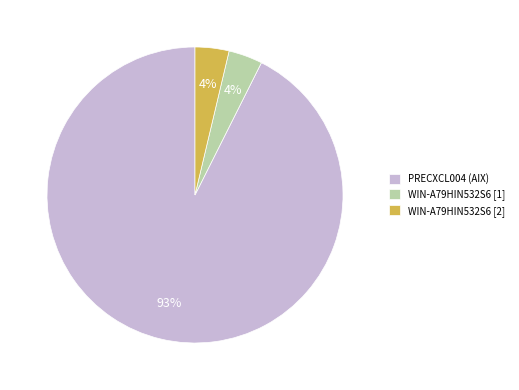

Which has a higher value, WIN-A79HIN532S6 [2] or PRECXCL004 (AIX)?

PRECXCL004 (AIX)